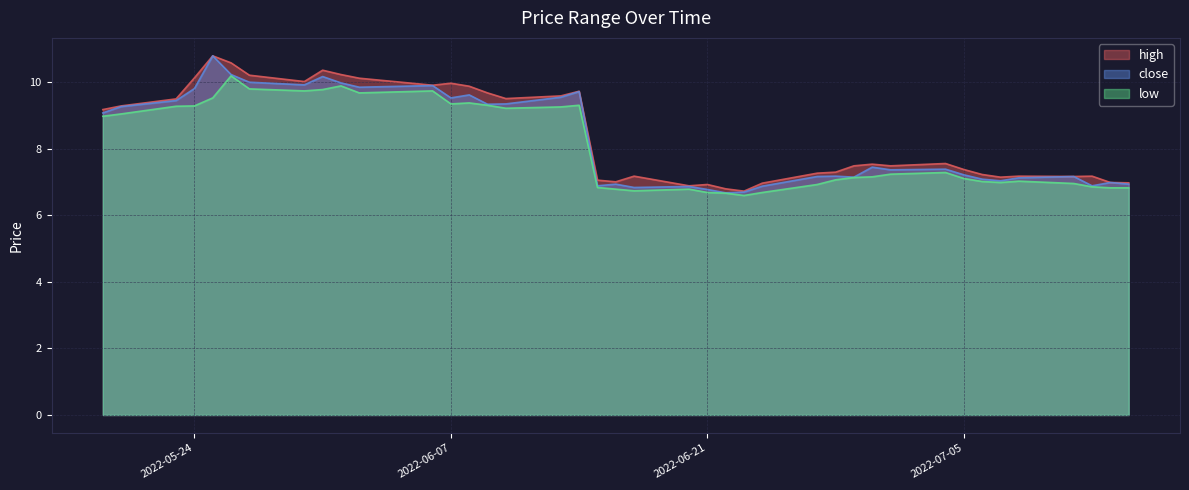

Rank the series by their average value, from lowest to highest.

low, close, high